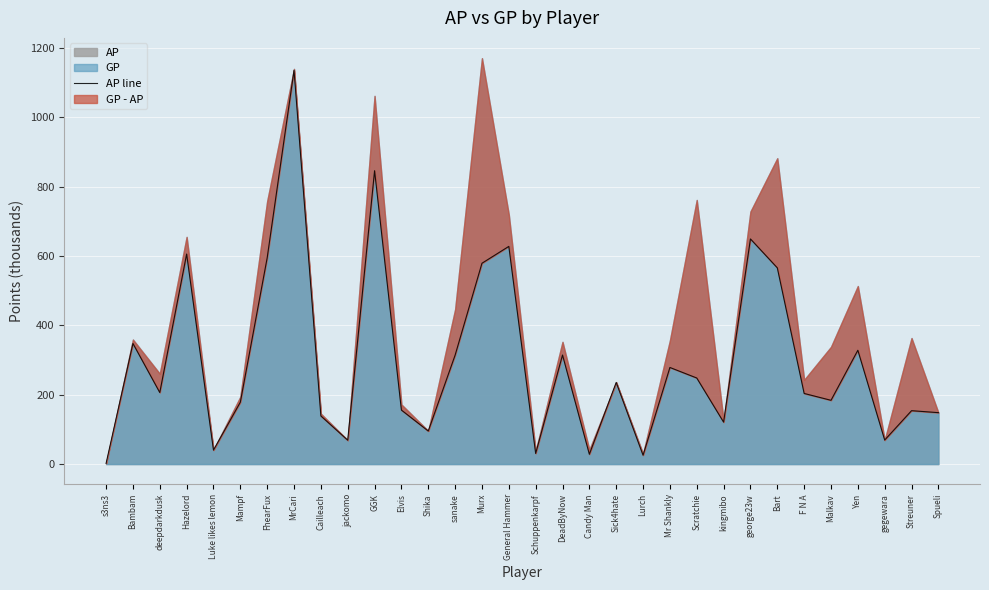

Rank the categories by value from lowest to highest.

s3ns3, Lurch, Candy Man, Schuppenkarpf, Luke likes lemon, jackomo, gegewara, Shika, kingmibo, Cailleach, Spueli, Streuner, Elvis, Mampf, Malkav, F N A, deepdarkdusk, Sick4hate, Scratchie, Mr Shankly, sanake, DeadByNow, Yen, Bambam, Bart, Murx, FhearFux, Hazelord, General Hammer, george23w, GGK, MrCari